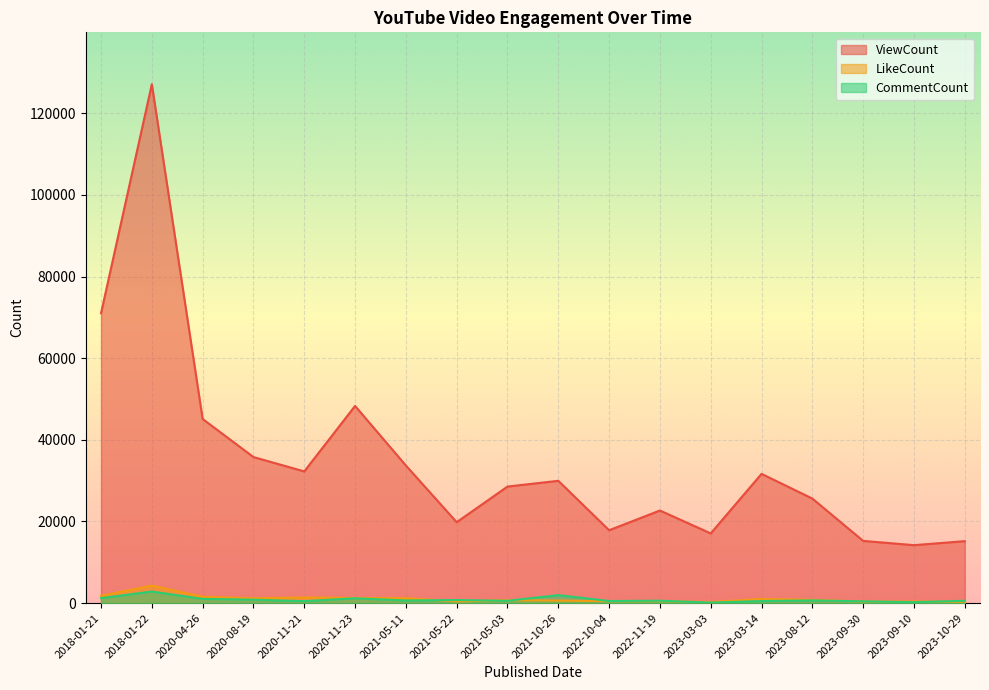

Which category has the highest value in the ViewCount series?

2018-01-22